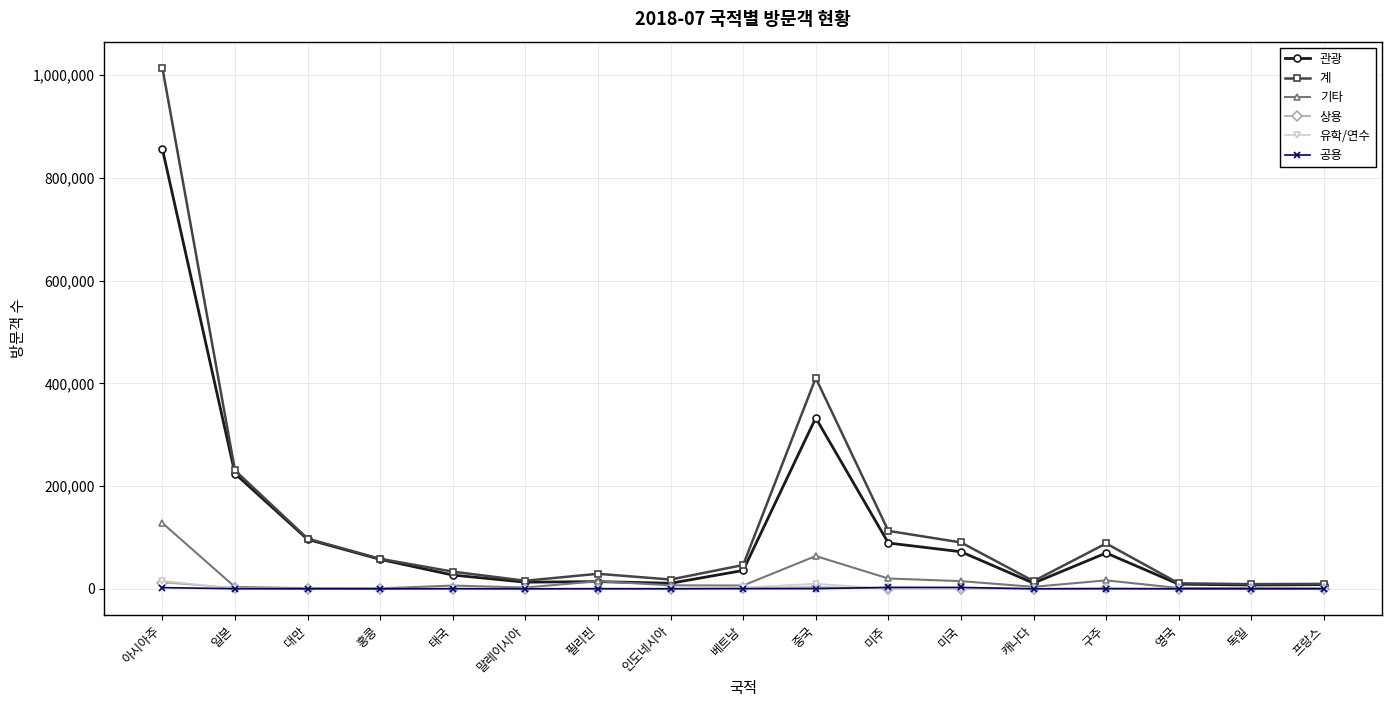

Which category has the highest value in the 기타 series?

아시아주